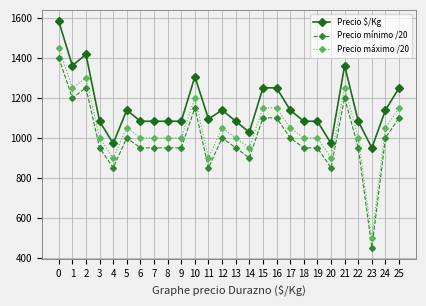

What is the maximum value for Precio máximo /20?

1450